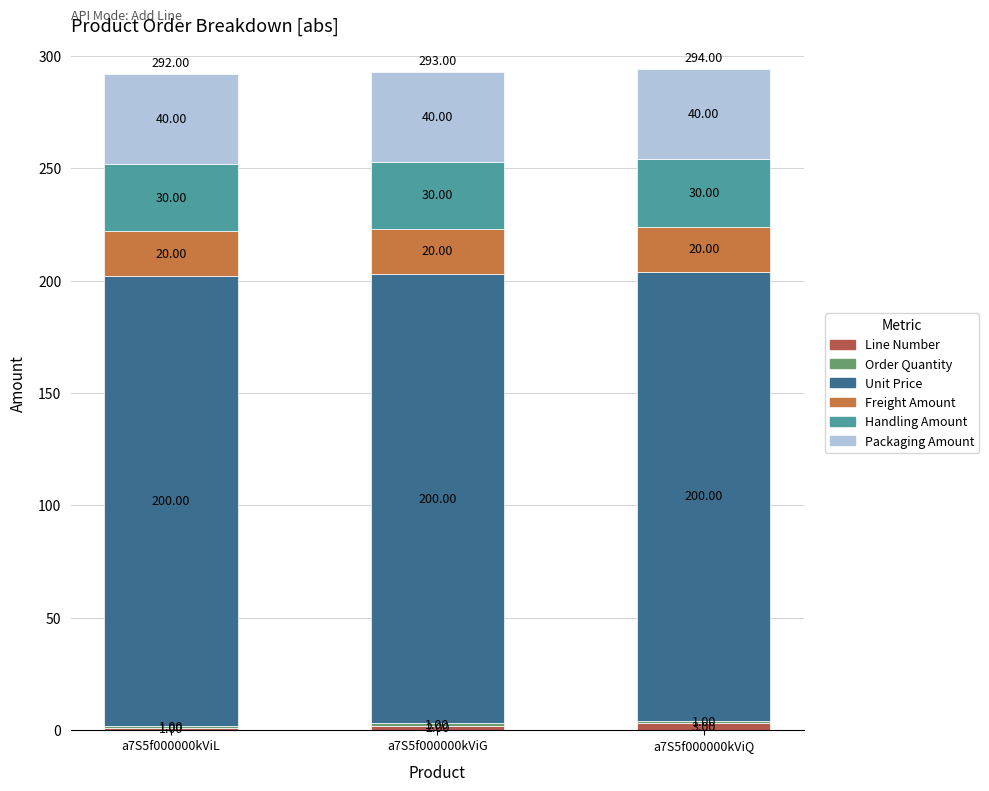

What is the total value across all series at a7S5f000000kViL?

292